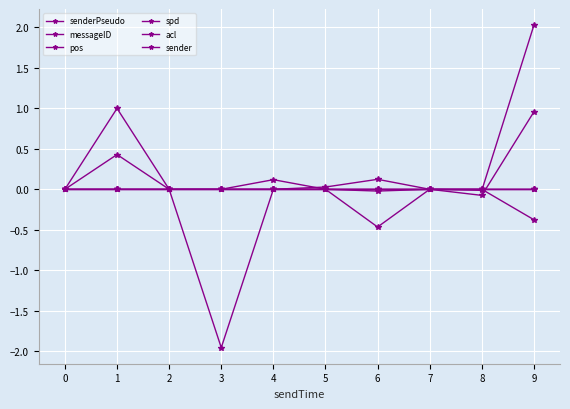

Does the chart have visible grid lines?

Yes